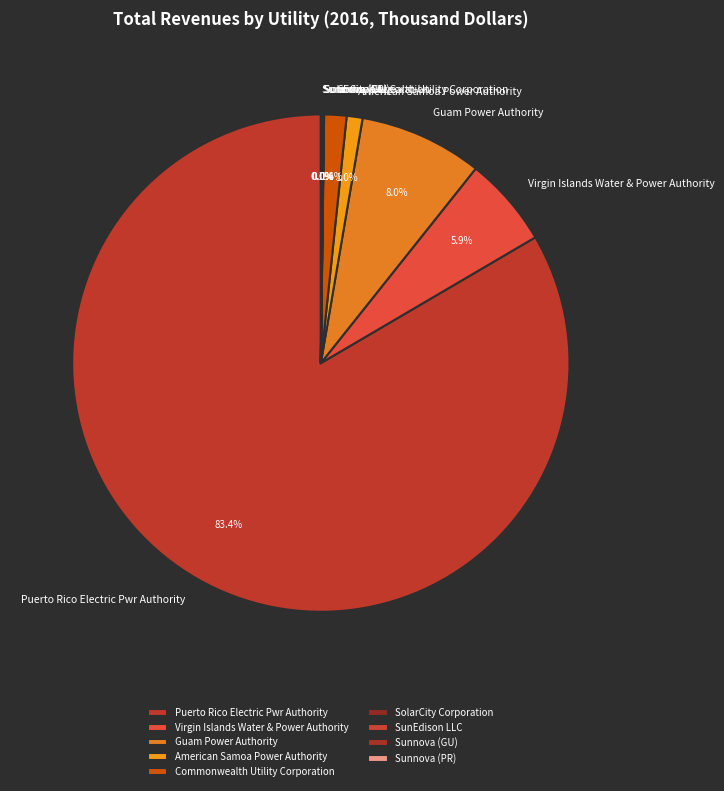

Which category has the biggest portion of the pie?

Puerto Rico Electric Pwr Authority